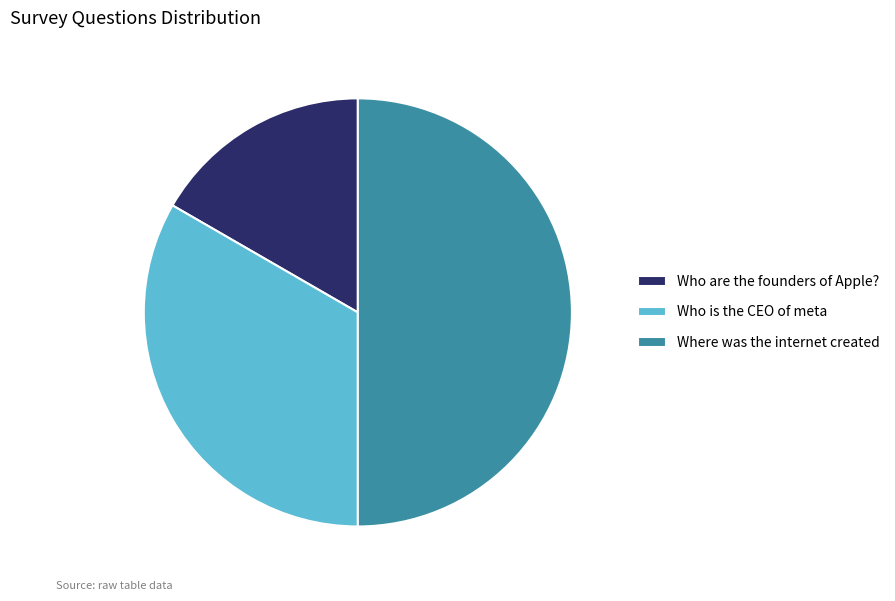

Does Who are the founders of Apple? account for over 50% of the chart?

No